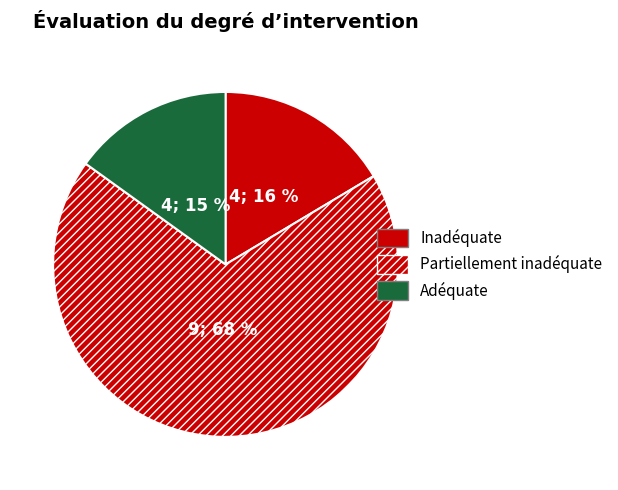

Count the number of slices in the pie.

3